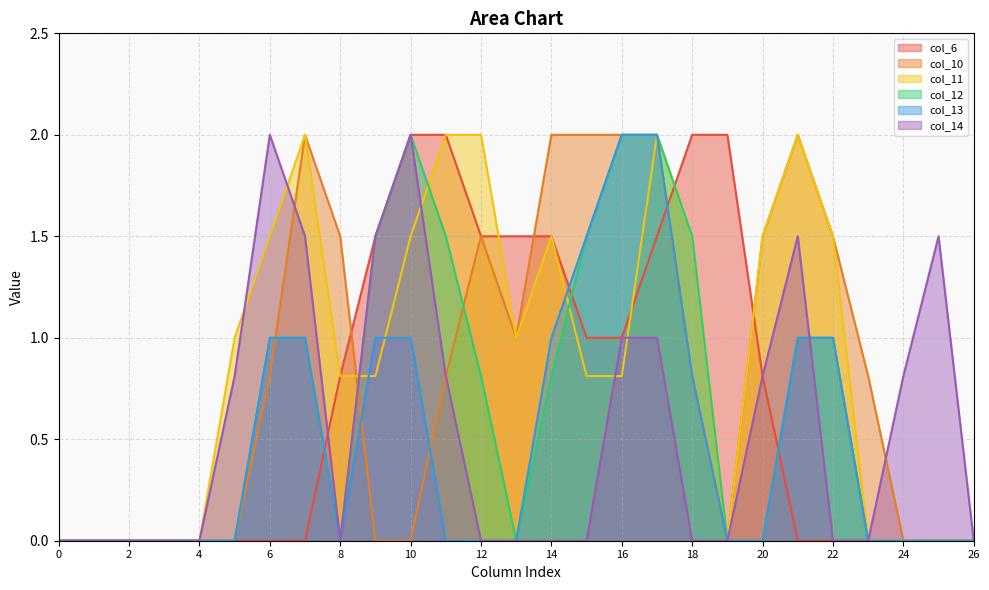

Reading left to right, transcribe all the data shown in this chart.

col_6: 0.0	0.0	0.0	0.0	0.0	0.0	0.0	0.0	0.8	1.5	2.0	2.0	1.5	1.5	1.5	1.0	1.0	1.5	2.0	2.0	0.8	0.0	0.0	0.0	0.0	0.0	0.0
col_10: 0.0	0.0	0.0	0.0	0.0	0.0	0.8	2.0	1.5	0.0	0.0	0.8	1.5	1.0	2.0	2.0	2.0	2.0	0.8	0.0	1.5	2.0	1.5	0.8	0.0	0.0	0.0
col_11: 0.0	0.0	0.0	0.0	0.0	1.0	1.5	2.0	0.8	0.8	1.5	2.0	2.0	1.0	1.5	0.8	0.8	2.0	1.5	0.0	1.5	2.0	1.5	0.0	0.0	0.0	0.0
col_12: 0.0	0.0	0.0	0.0	0.0	0.0	1.0	1.0	0.0	1.5	2.0	1.5	0.8	0.0	0.8	1.5	2.0	2.0	1.5	0.0	0.0	1.0	1.0	0.0	0.0	0.0	0.0
col_13: 0.0	0.0	0.0	0.0	0.0	0.0	1.0	1.0	0.0	1.0	1.0	0.0	0.0	0.0	1.0	1.5	2.0	2.0	0.8	0.0	0.0	1.0	1.0	0.0	0.0	0.0	0.0
col_14: 0.0	0.0	0.0	0.0	0.0	0.8	2.0	1.5	0.0	1.5	2.0	0.8	0.0	0.0	0.0	0.0	1.0	1.0	0.0	0.0	0.8	1.5	0.0	0.0	0.8	1.5	0.0